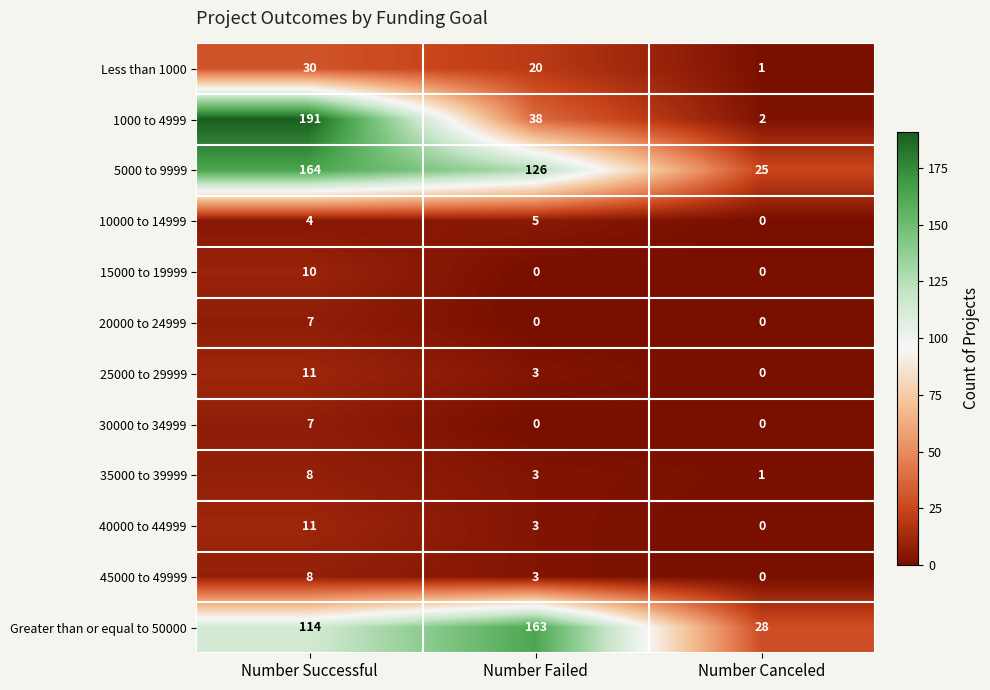

Is the value of 30000 to 34999 at Number Canceled greater than the value of Greater than or equal to 50000 at Number Failed?

No